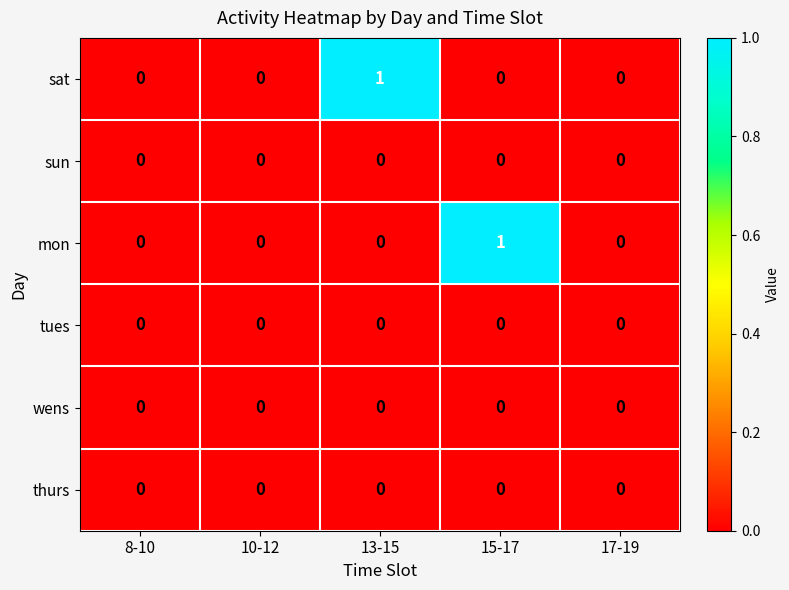

Is it true that mon equals 2 at 15-17?

False